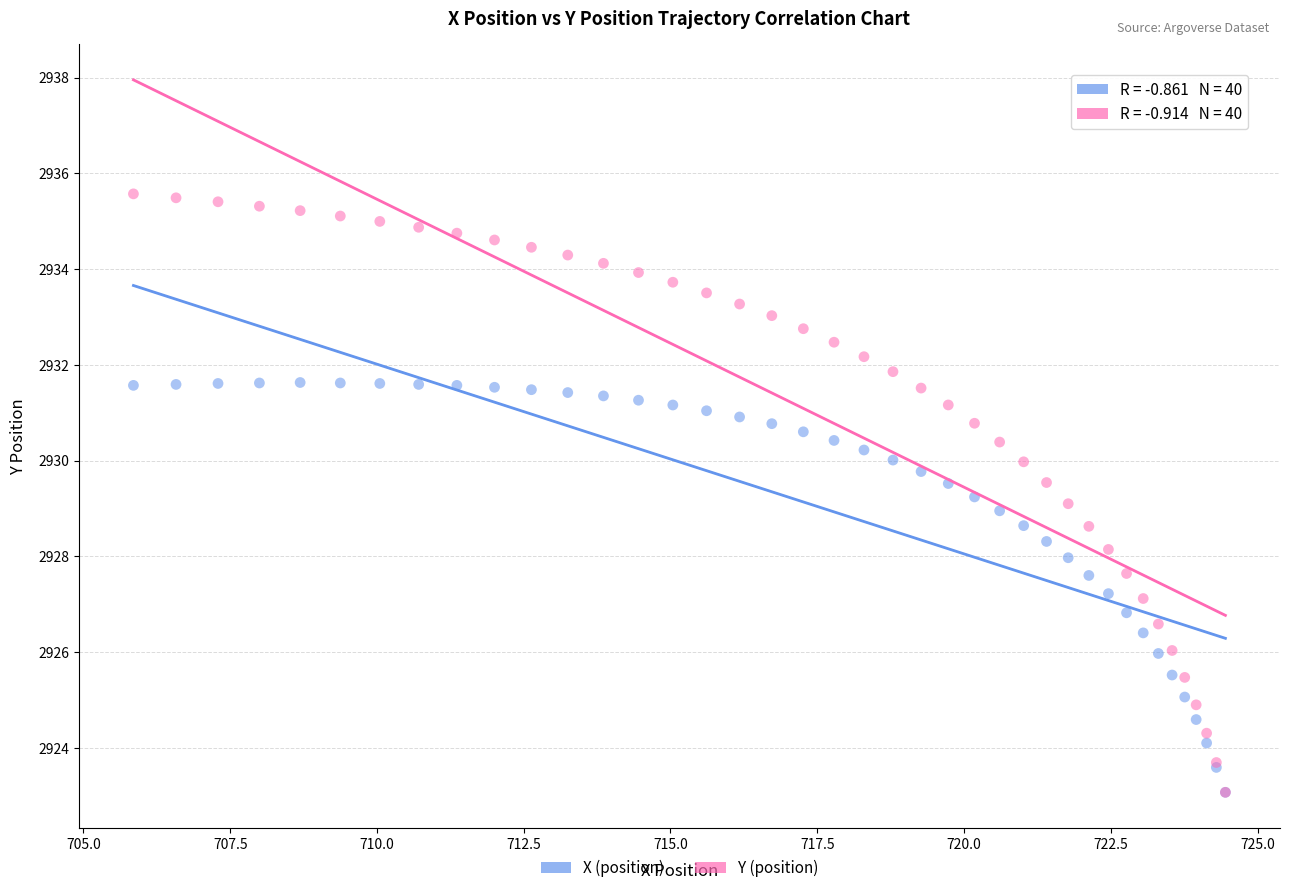

What are all the series names shown in the legend?

X (position), Y (position)